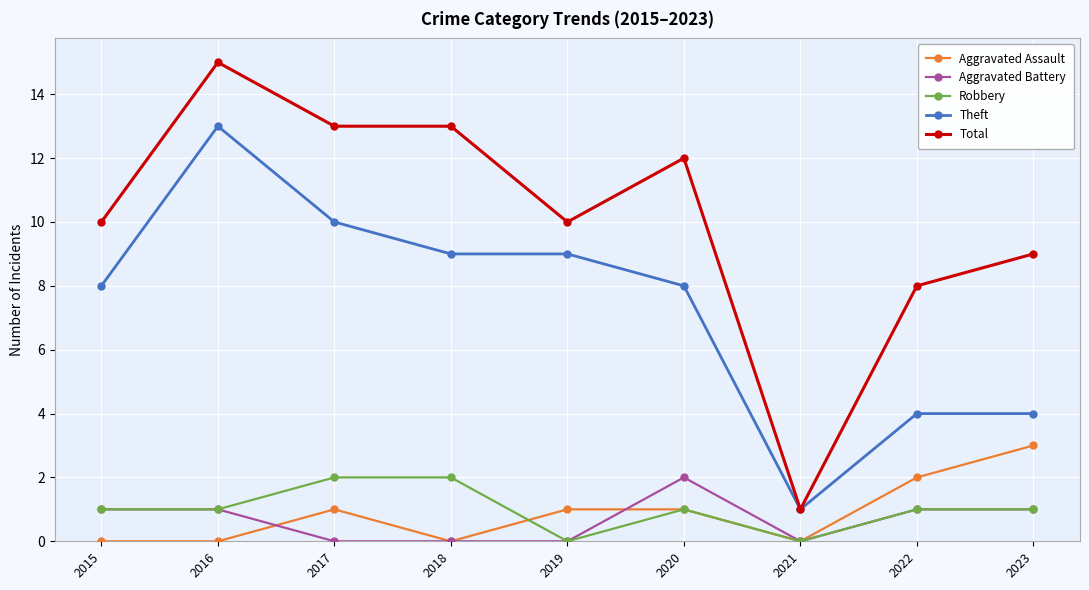

How many lines are shown in the chart?

5